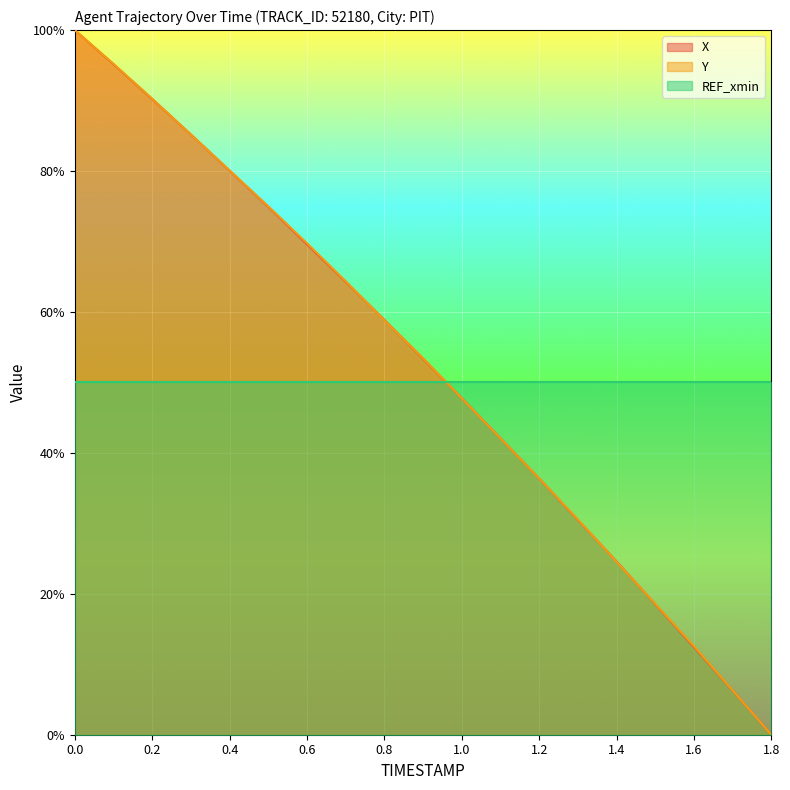

How many times do X and Y cross each other?

8